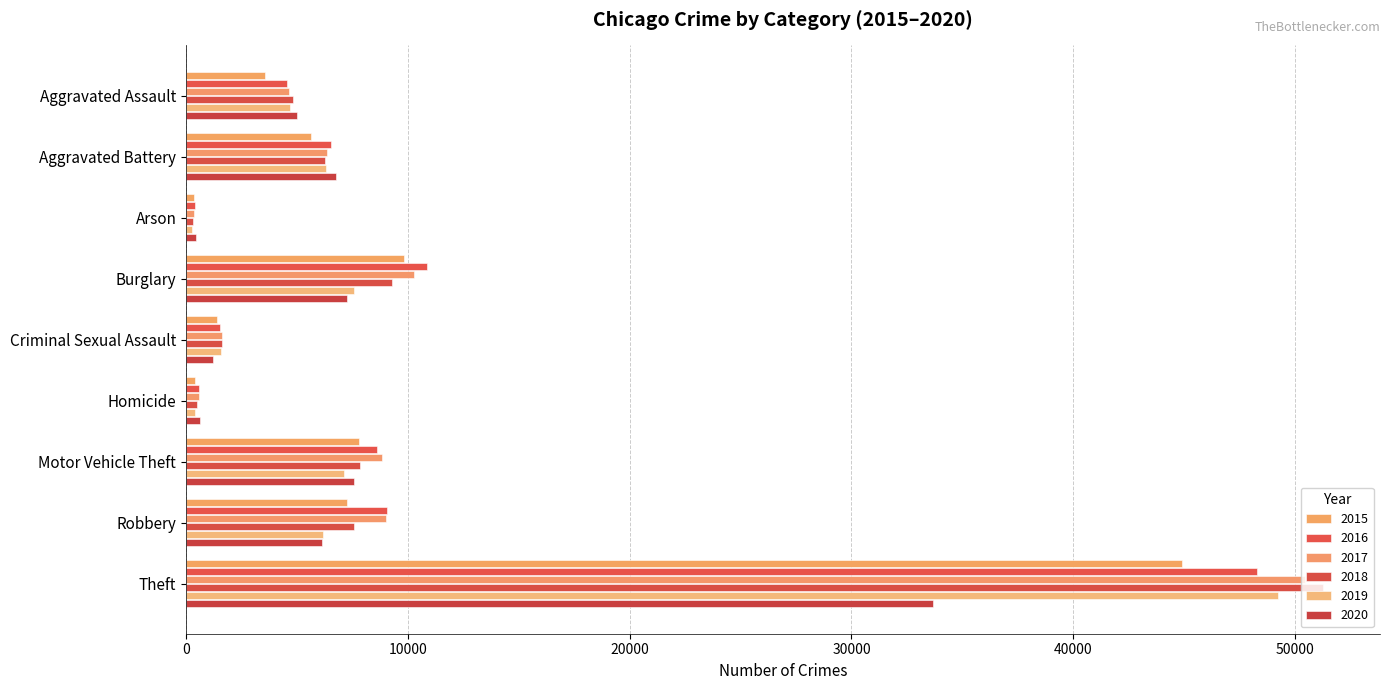

What is the sum of the 2016 values at Robbery and Homicide?

9647